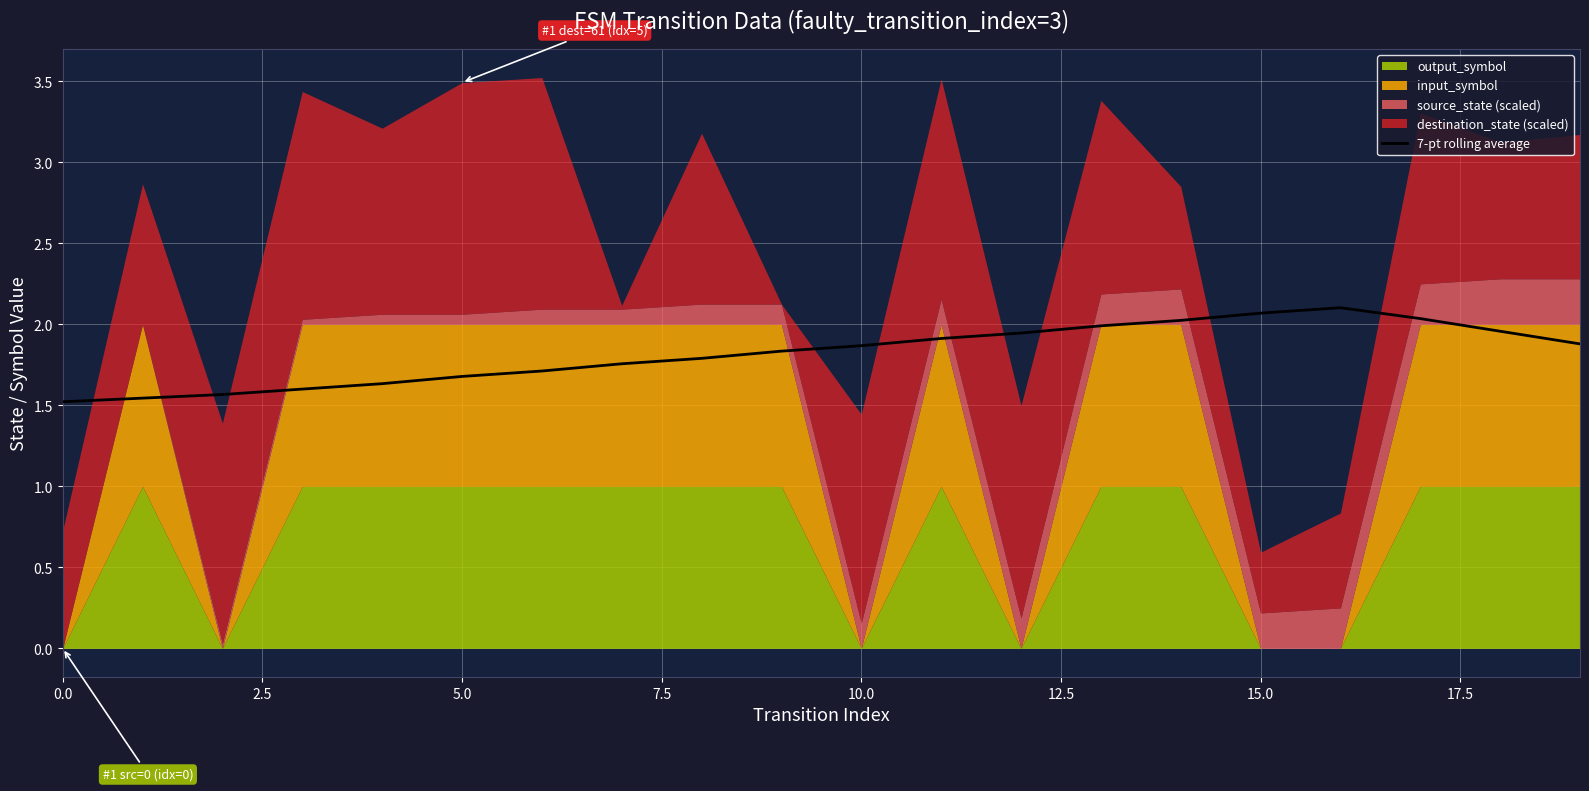

The 7-pt rolling average series shows 2.5 at 5.0. True or false?

False